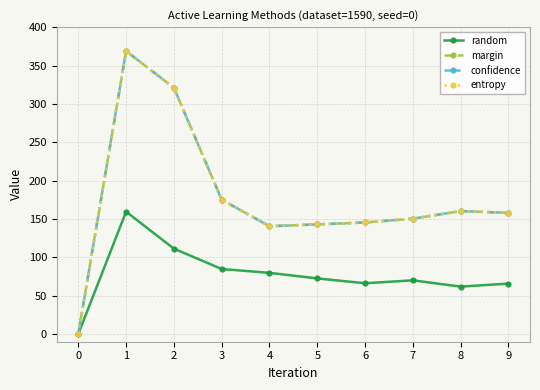

True or false: confidence and margin cross at least once.

False